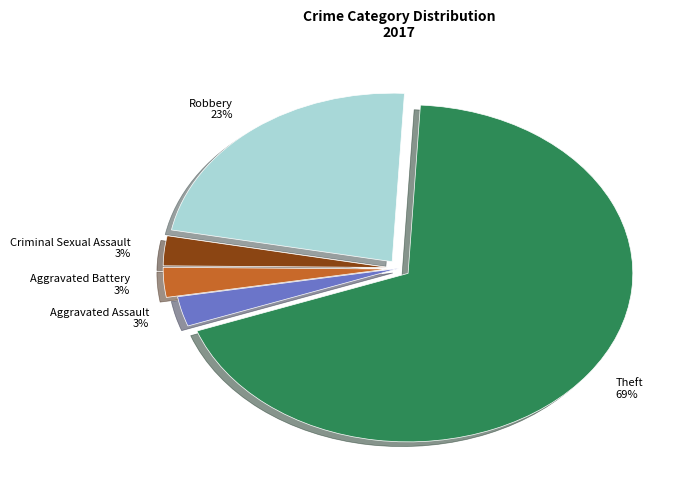

Is Aggravated Battery the majority of the pie?

No